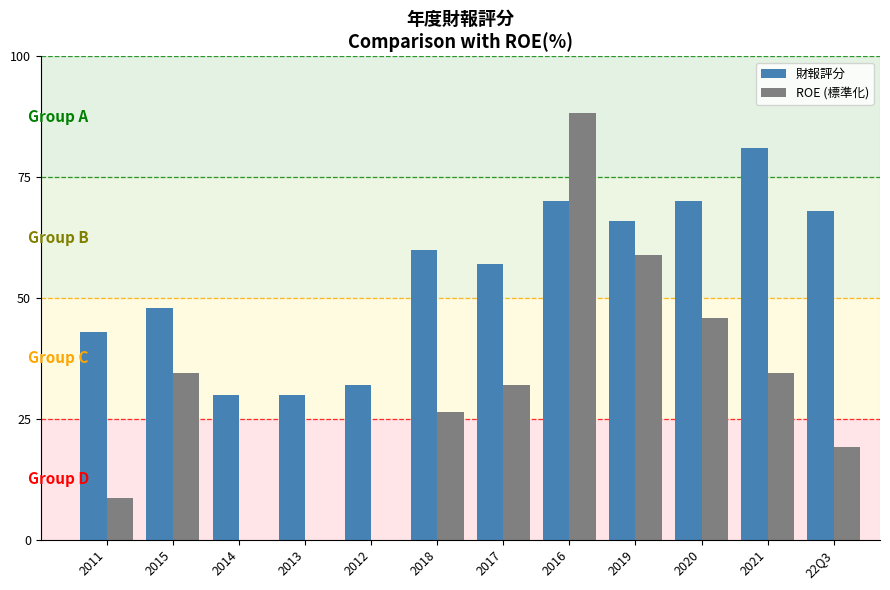

What is the total value across all series at 2011?

51.6